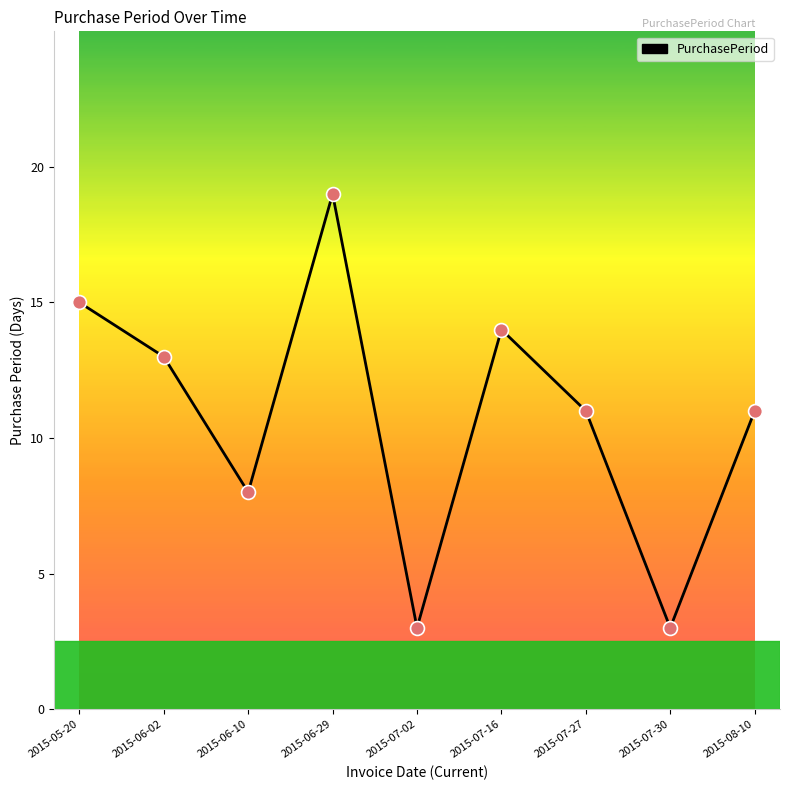

Between 2015-07-02 and 2015-05-20, which is larger?

2015-05-20